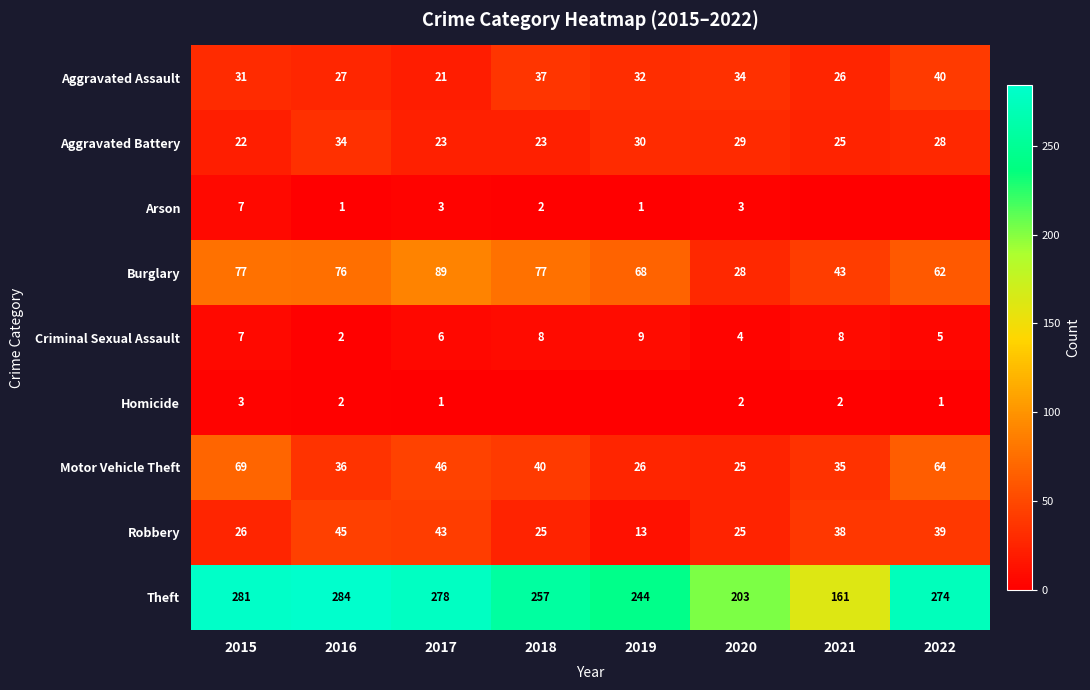

At which category does the chart reach its peak across all series?

2016